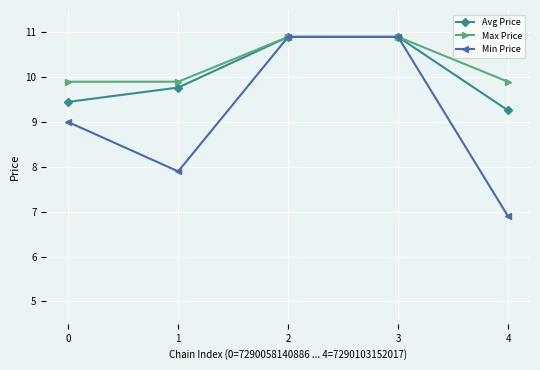

The Min Price series shows 10.9 at 3. True or false?

True